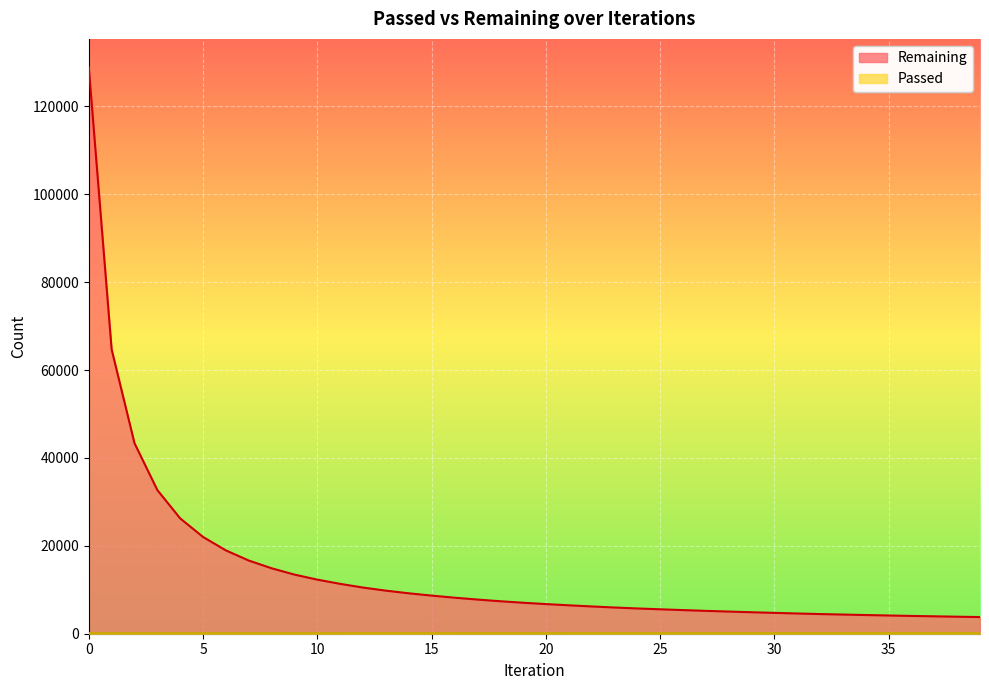

How many lines are shown in the chart?

2